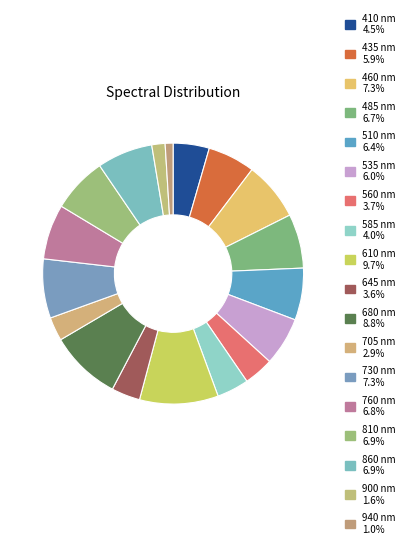

What is the largest slice in the pie chart?

610